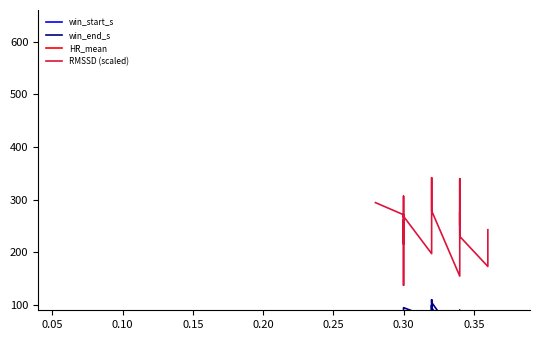

What is the sum of all win_end_s values?

1259.8